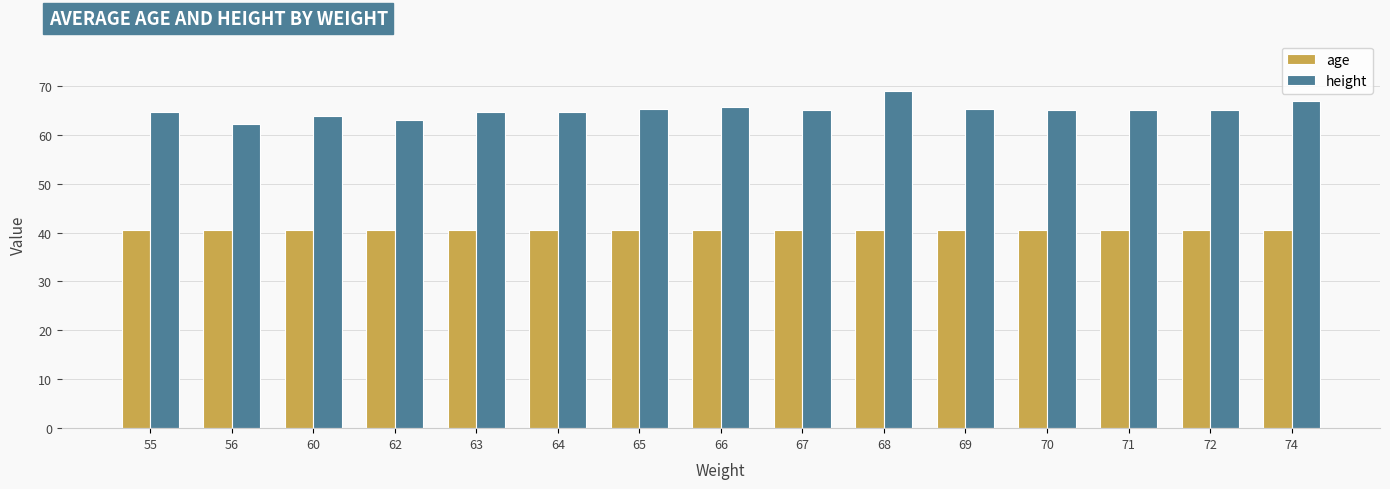

What is the lowest value of the age series?

40.5